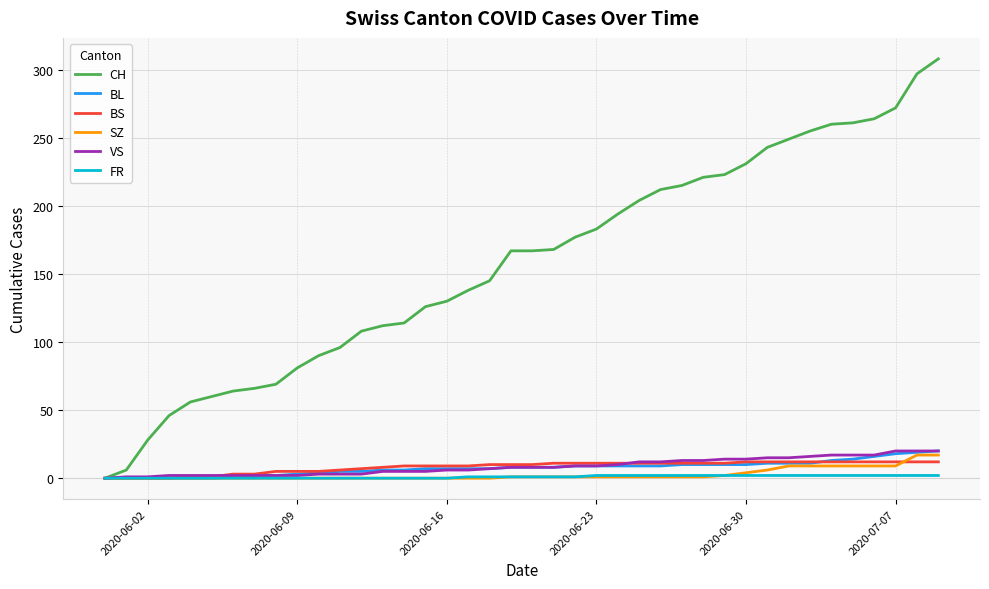

Which series has the largest total across all categories?

CH